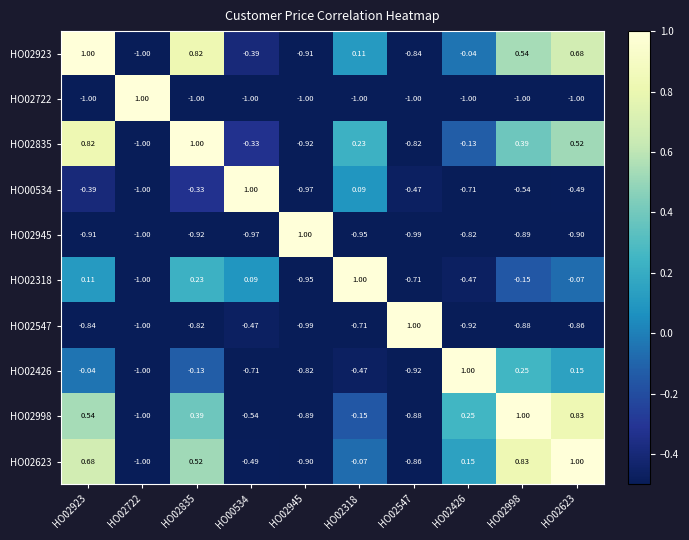

At HO02318, list the series in order from largest to smallest.

HO02318, HO02835, HO02923, HO00534, HO02623, HO02998, HO02426, HO02547, HO02945, HO02722